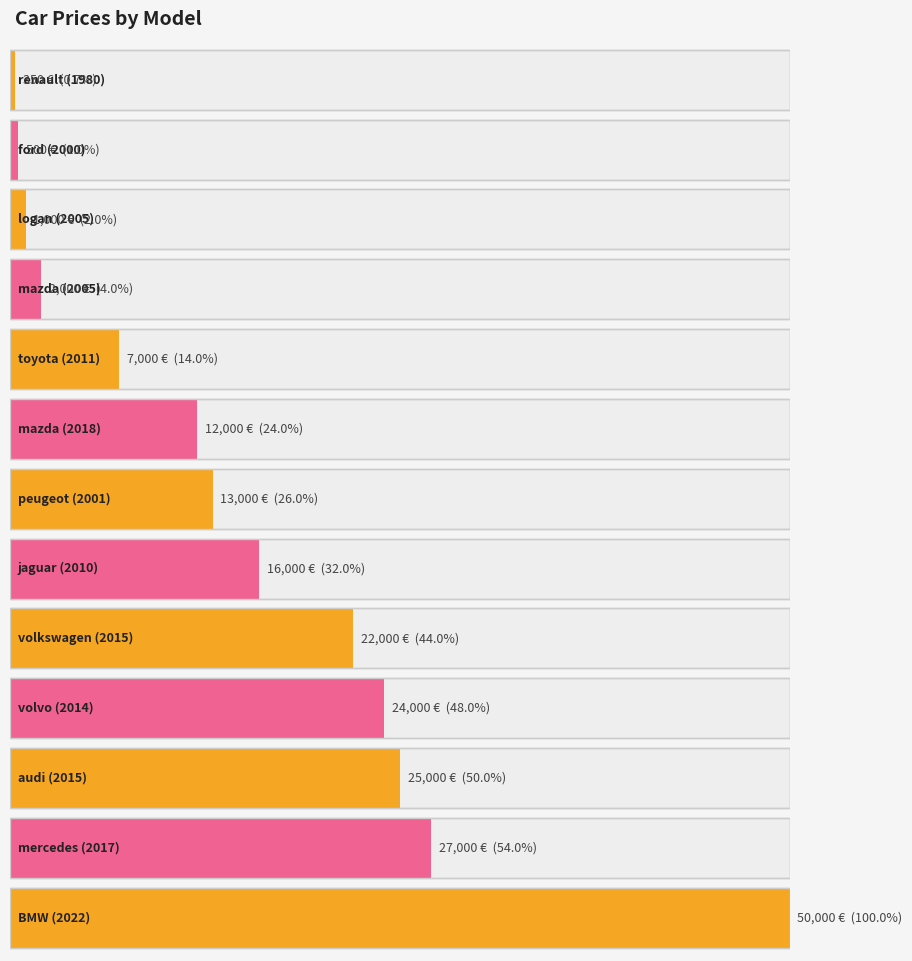

What position from the right is toyota
2011?

9